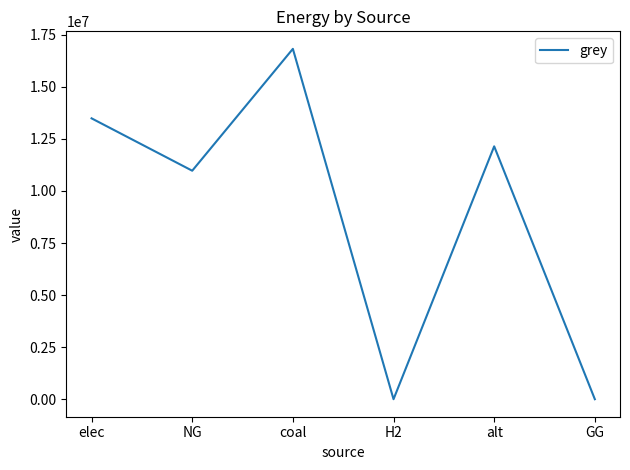

The chart shows a value of 10973263.0 at NG. True or false?

True